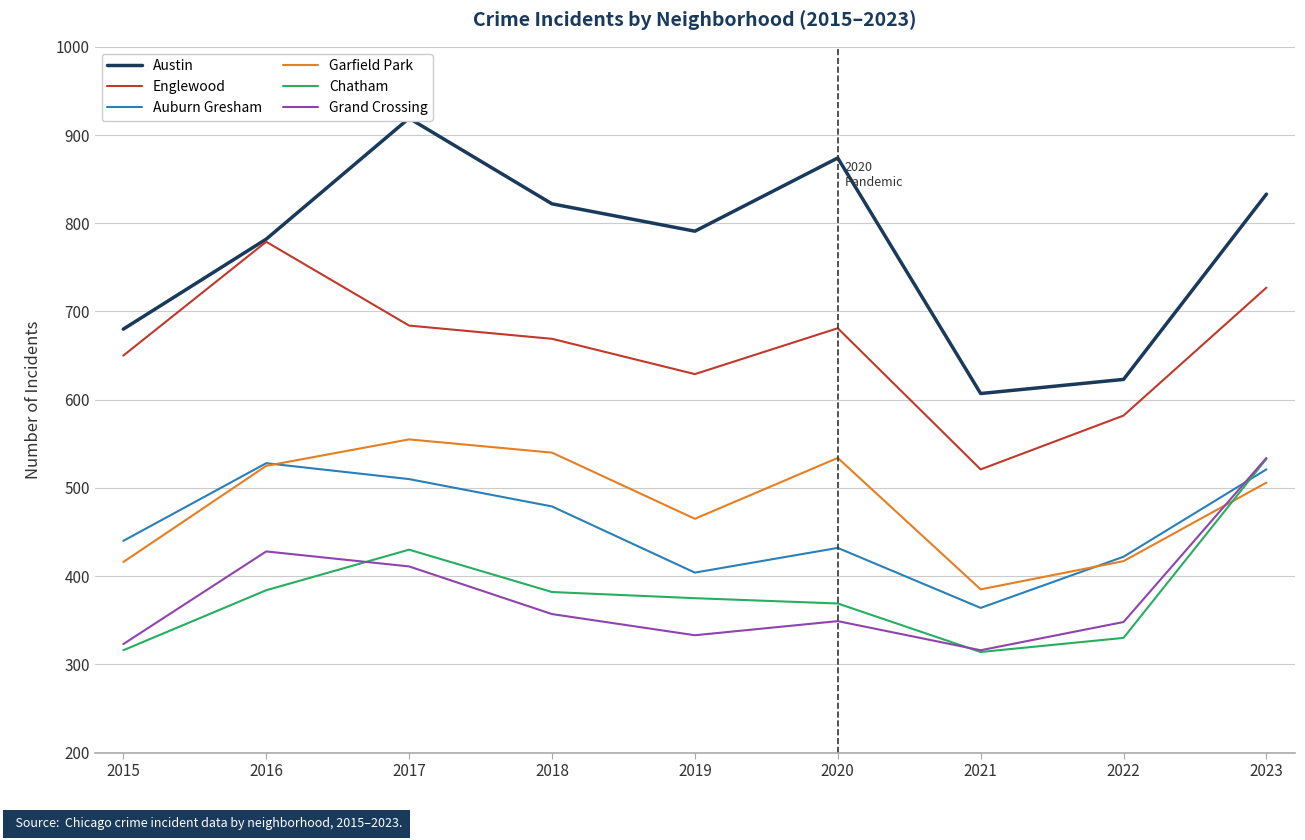

Between 2023 and 2020, which is larger?

2020